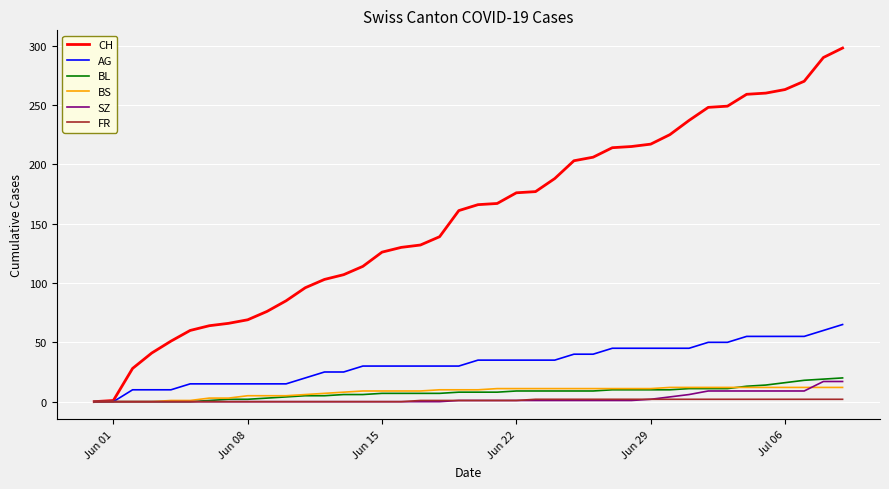

What is the difference between the second highest and second lowest values in the SZ series?

17